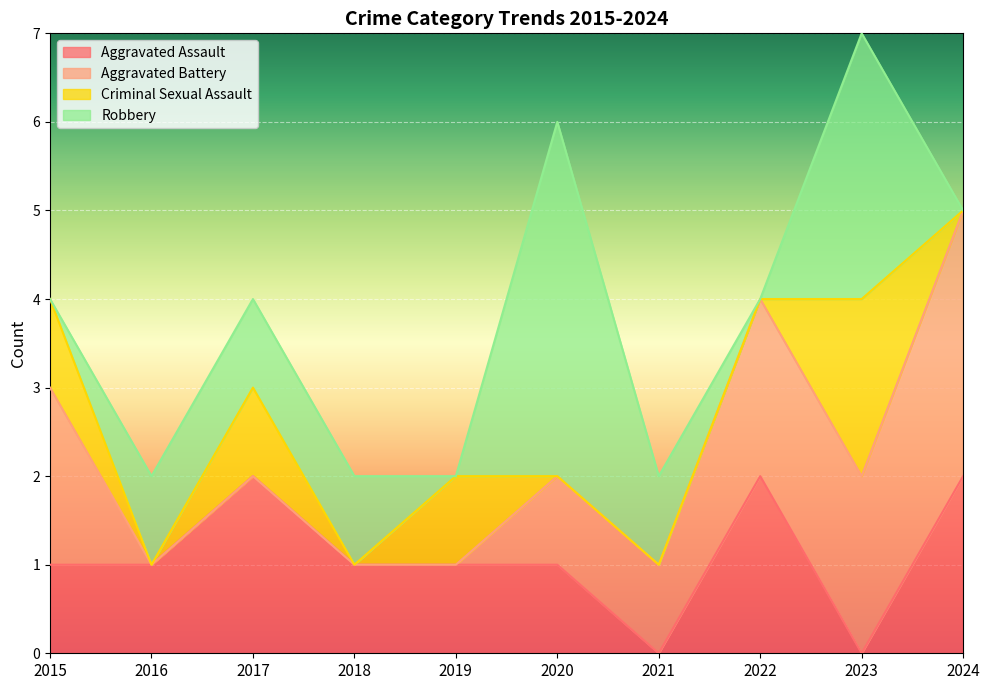

True or false: Aggravated Assault and Criminal Sexual Assault cross at least once.

True